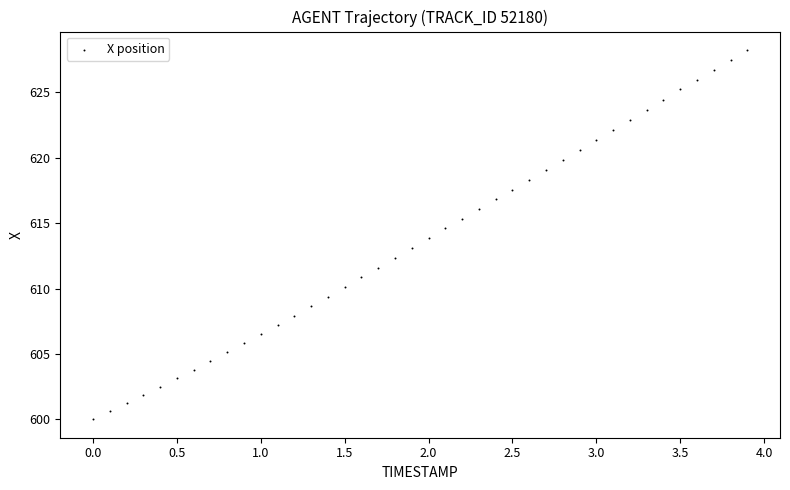

What is the range of Y values (max minus min)?

28.2